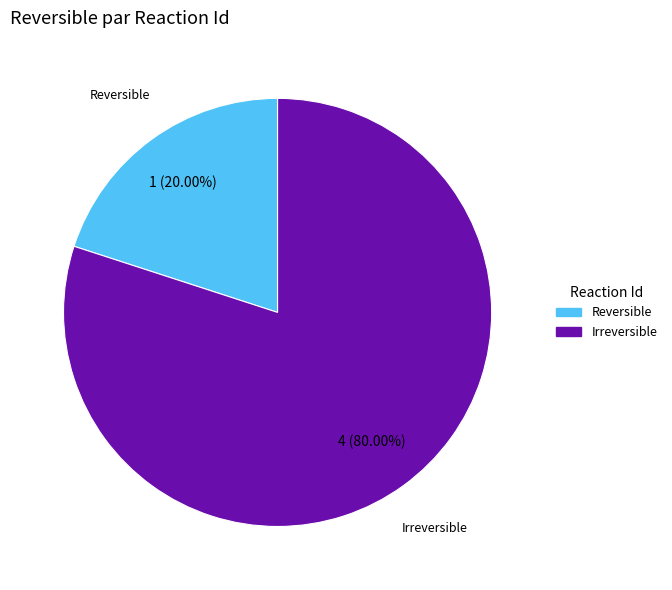

Is there a majority slice in this chart?

Yes